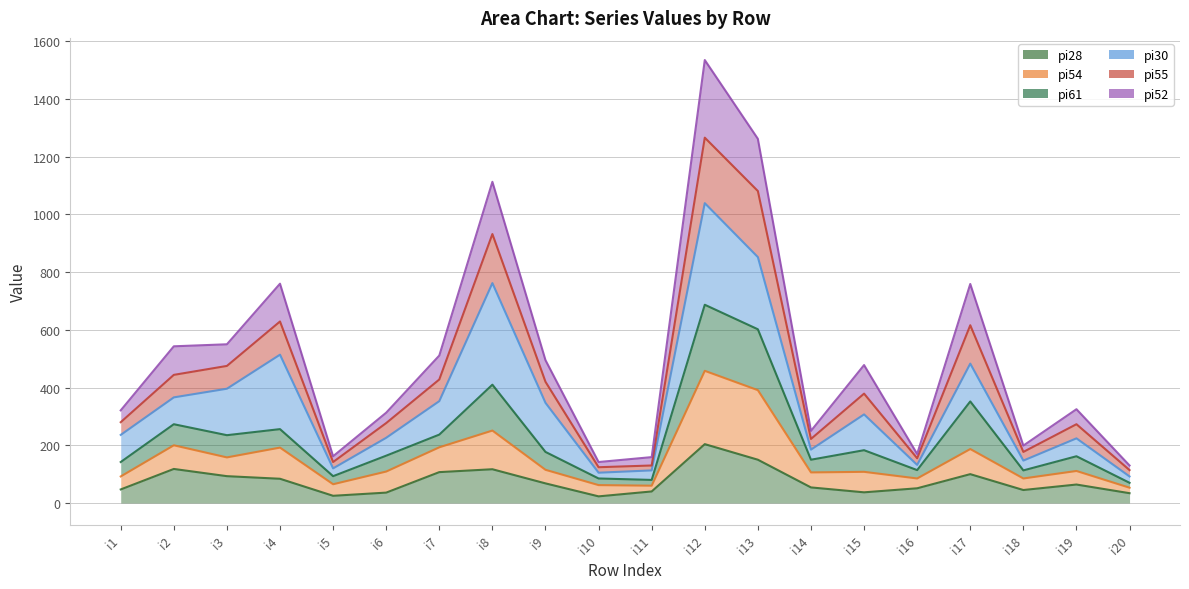

Between i2 and i16, which series saw the biggest shift?

pi52